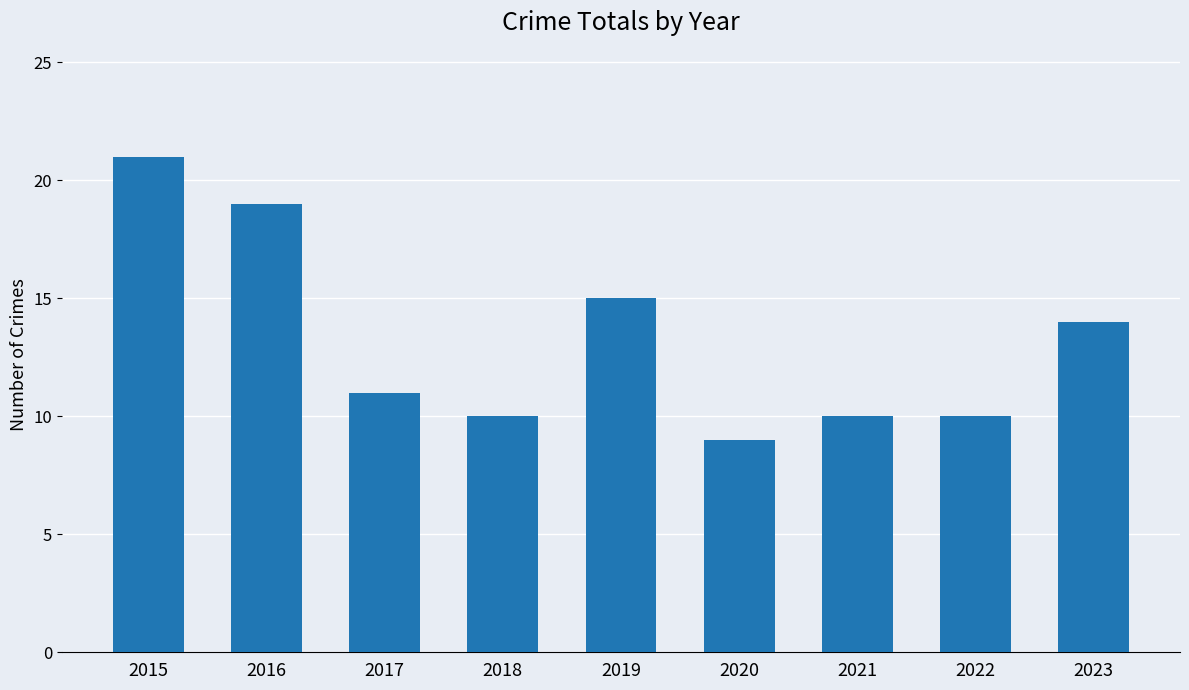

What is the sum of the values at 2015 and 2019?

36